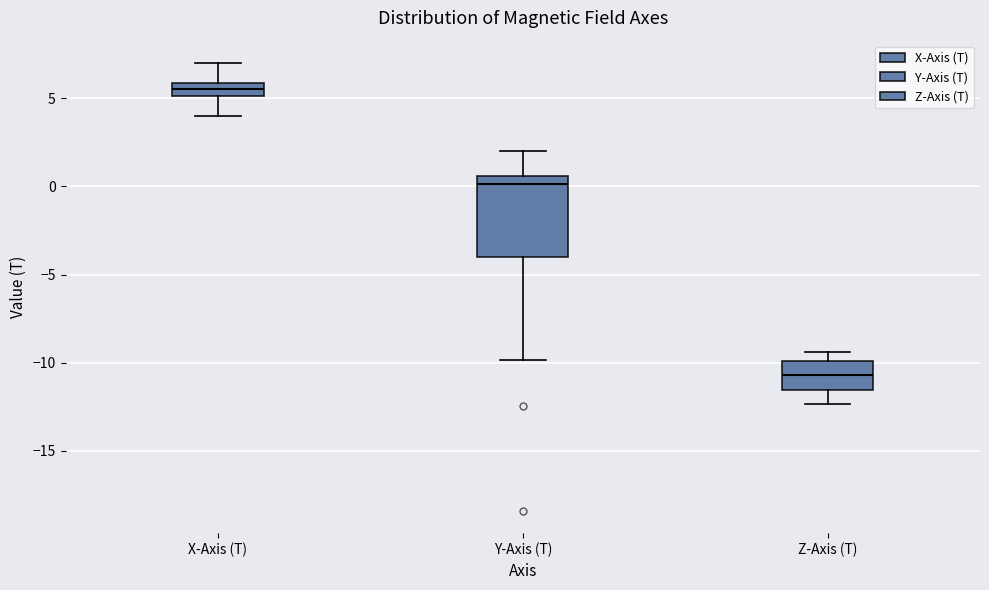

Where is the lower edge of the box for Y-Axis (T) on the y-axis? The values are not printed on the chart, so give them approximately, as read against the axis.

-4.0